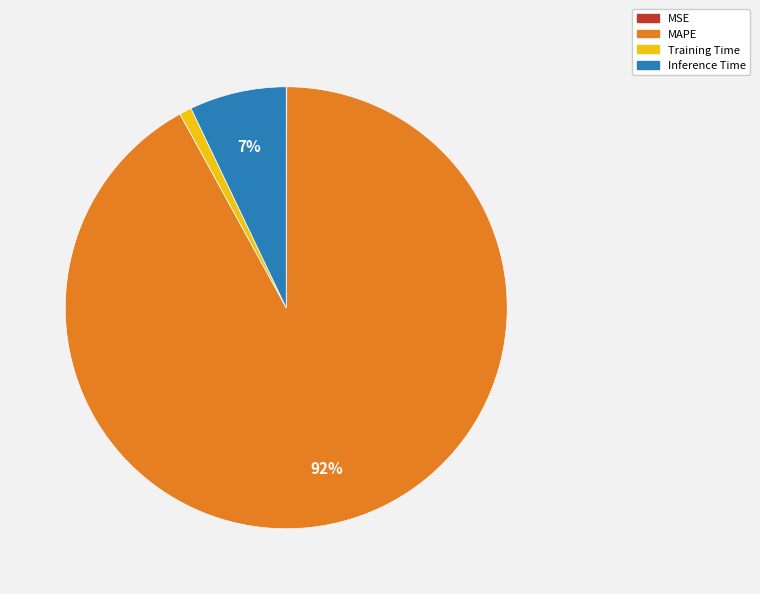

Which slice represents more than half of the pie?

MAPE